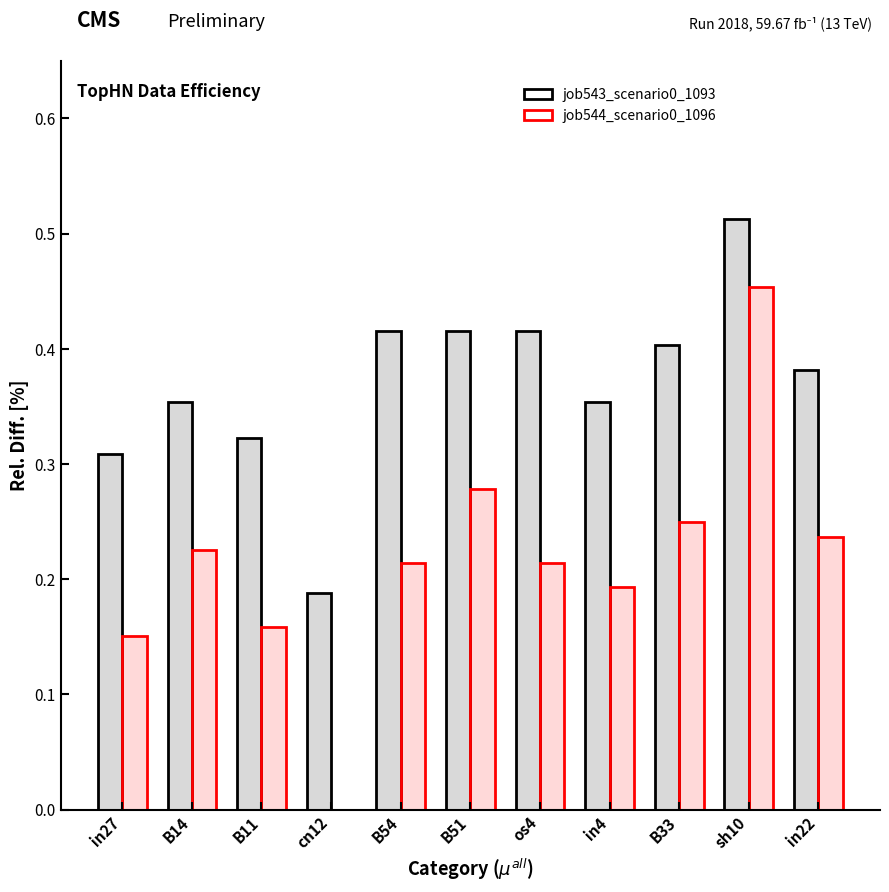

List the series in order of their peak value, lowest first.

job544_scenario0_1096, job543_scenario0_1093